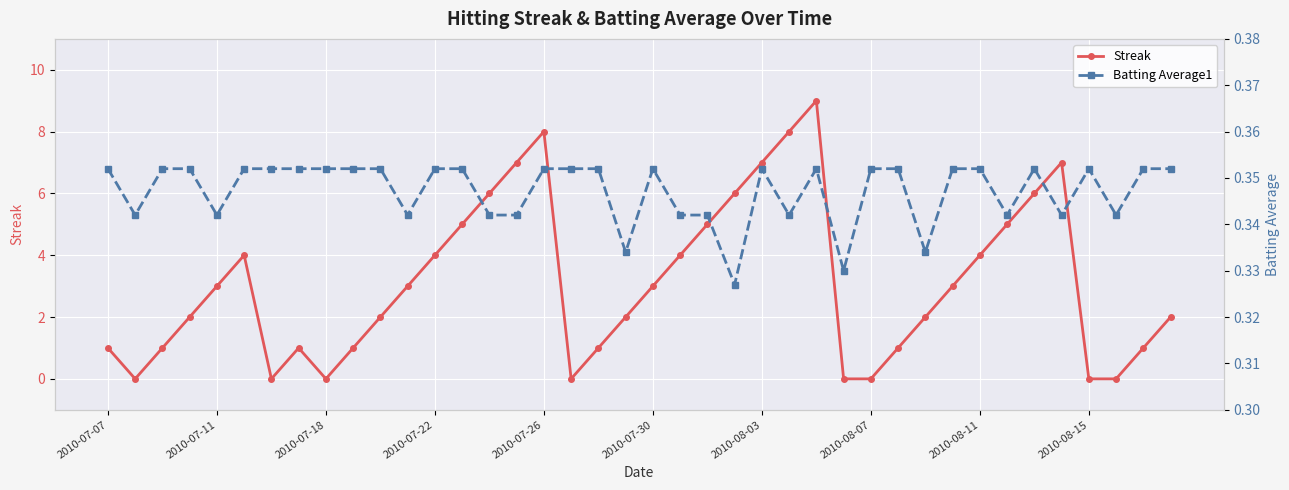

What position from the right is 22?

18